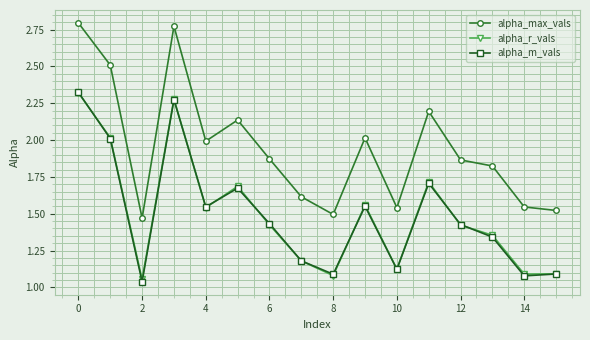

Which series has the largest range (max minus min)?

alpha_max_vals